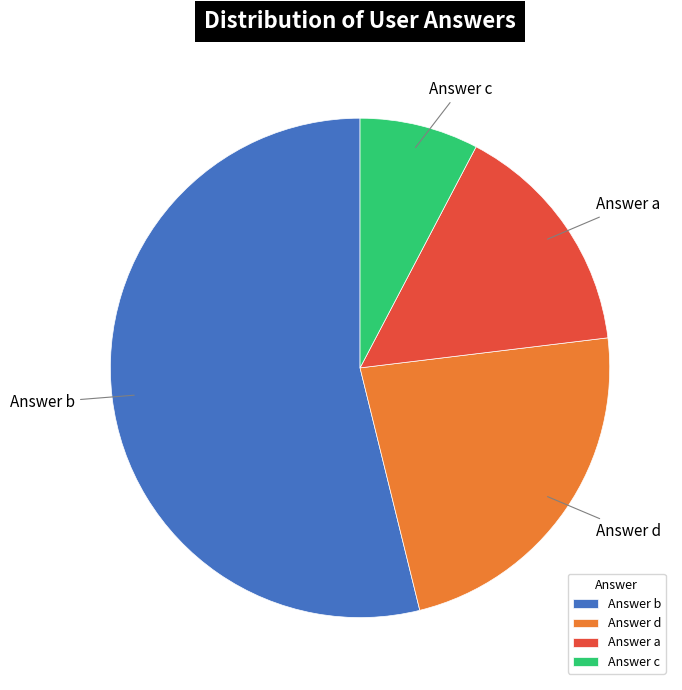

What is the ratio of the value at Answer d to the value at Answer a?

1.5